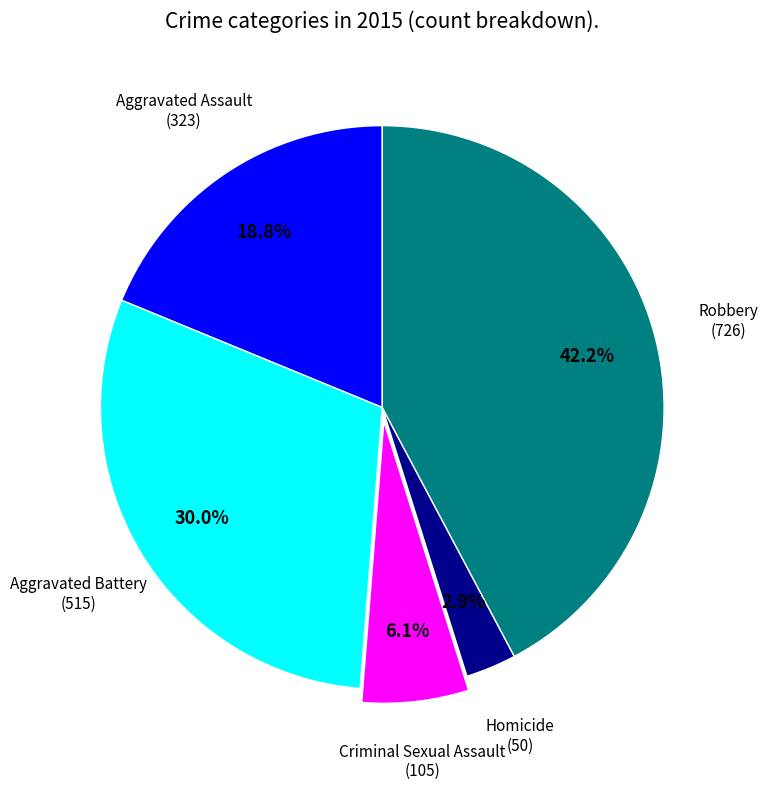

Does any single category account for the majority?

No